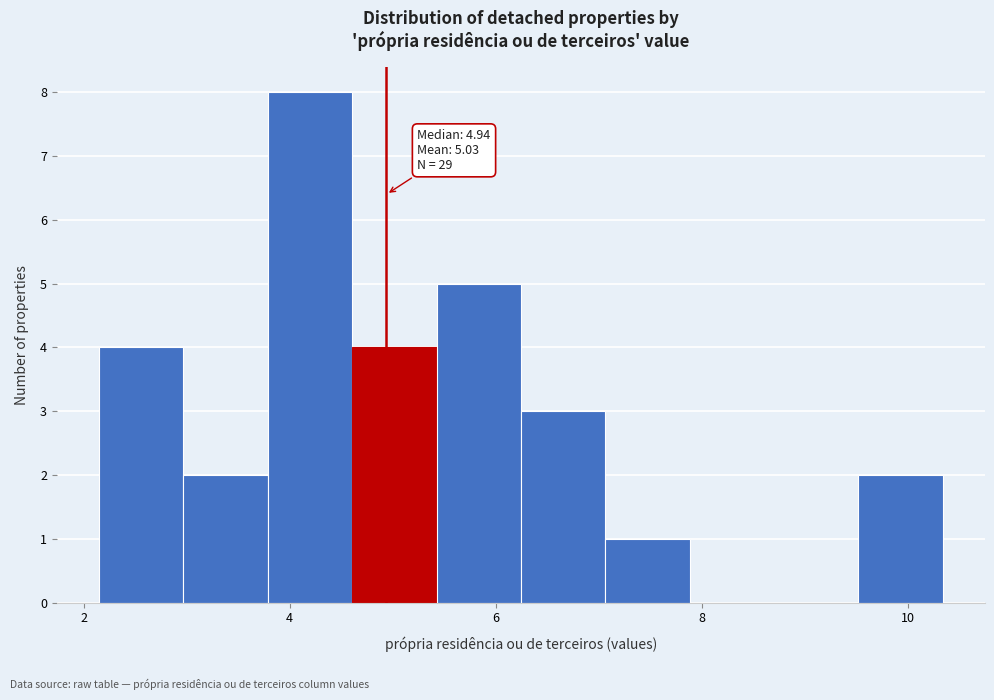

Over which range of the x-axis is the bar tallest?

3.8 to 4.6